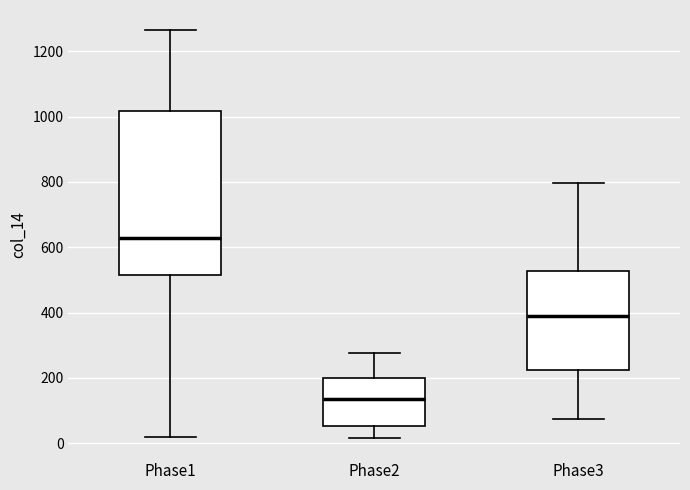

Comparing the boxes themselves (not the whiskers), which one is the tallest?

Phase1